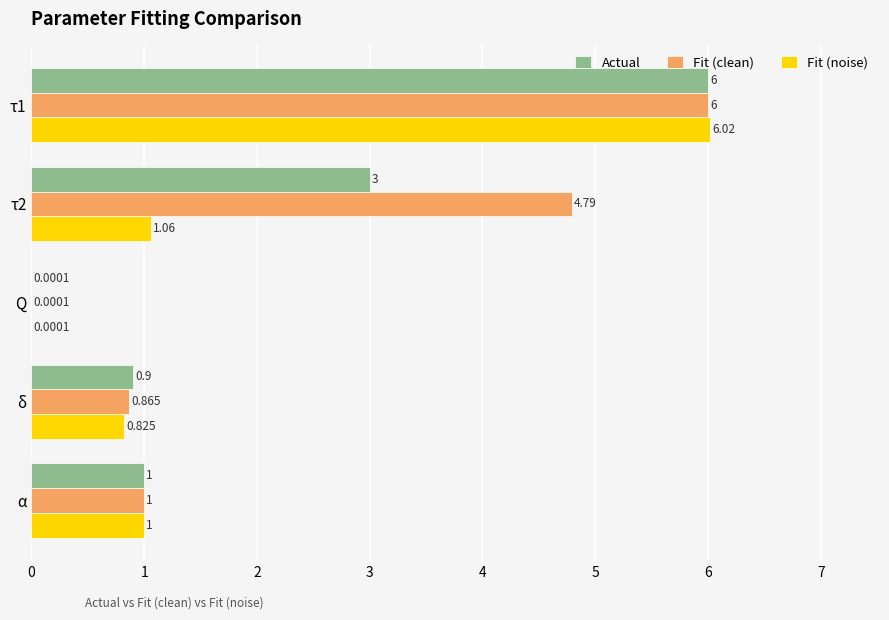

Between τ1 and α, which series saw the biggest shift?

Fit (noise)